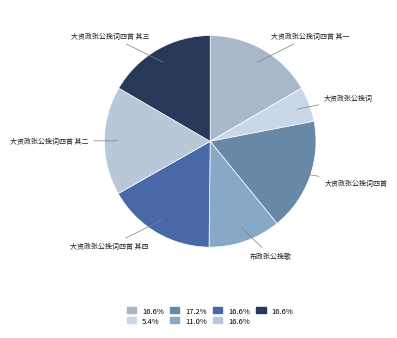

How many segments does this pie chart have?

7